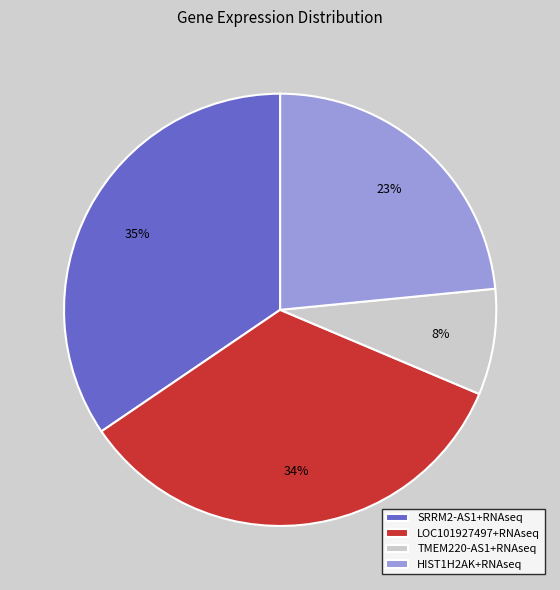

Does TMEM220-AS1+RNAseq represent more than half of the total?

No